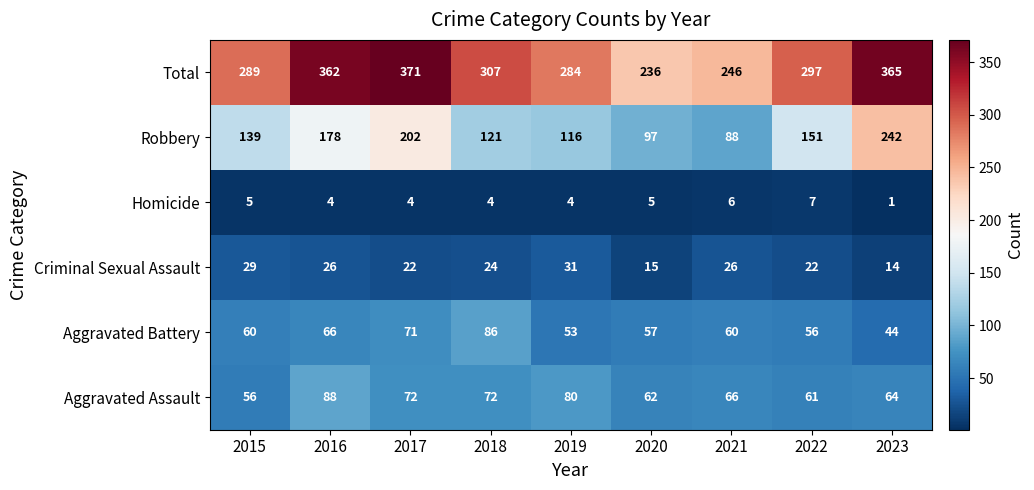

What is the difference between the second highest and second lowest values in the Aggravated Assault series?

19